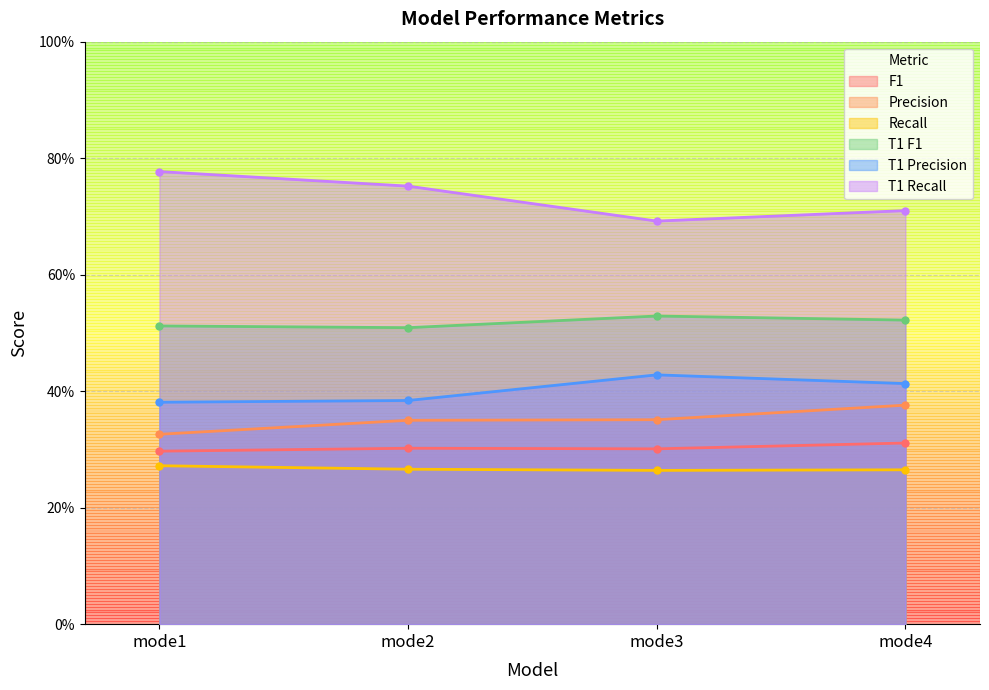

Which series has the widest spread of values?

T1 Recall